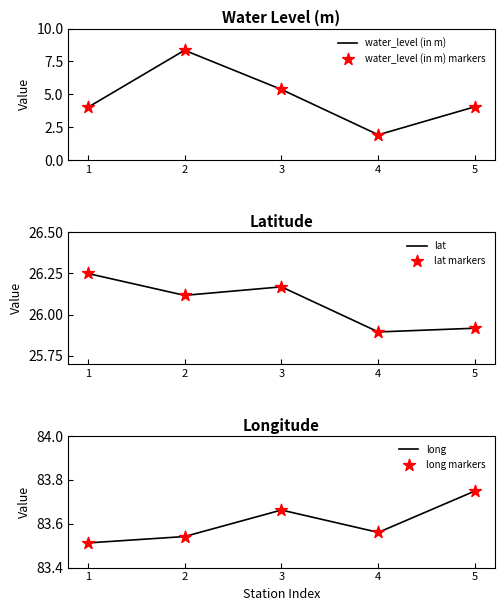

Is the value of long at 1 greater than the value of water_level (in m) markers at 4?

Yes